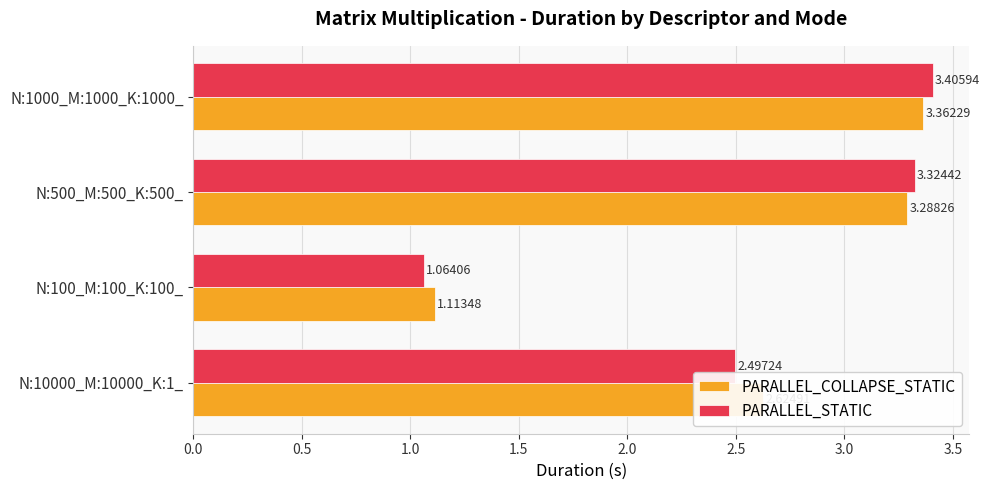

At which label does PARALLEL_STATIC reach its peak?

N:1000_M:1000_K:1000_